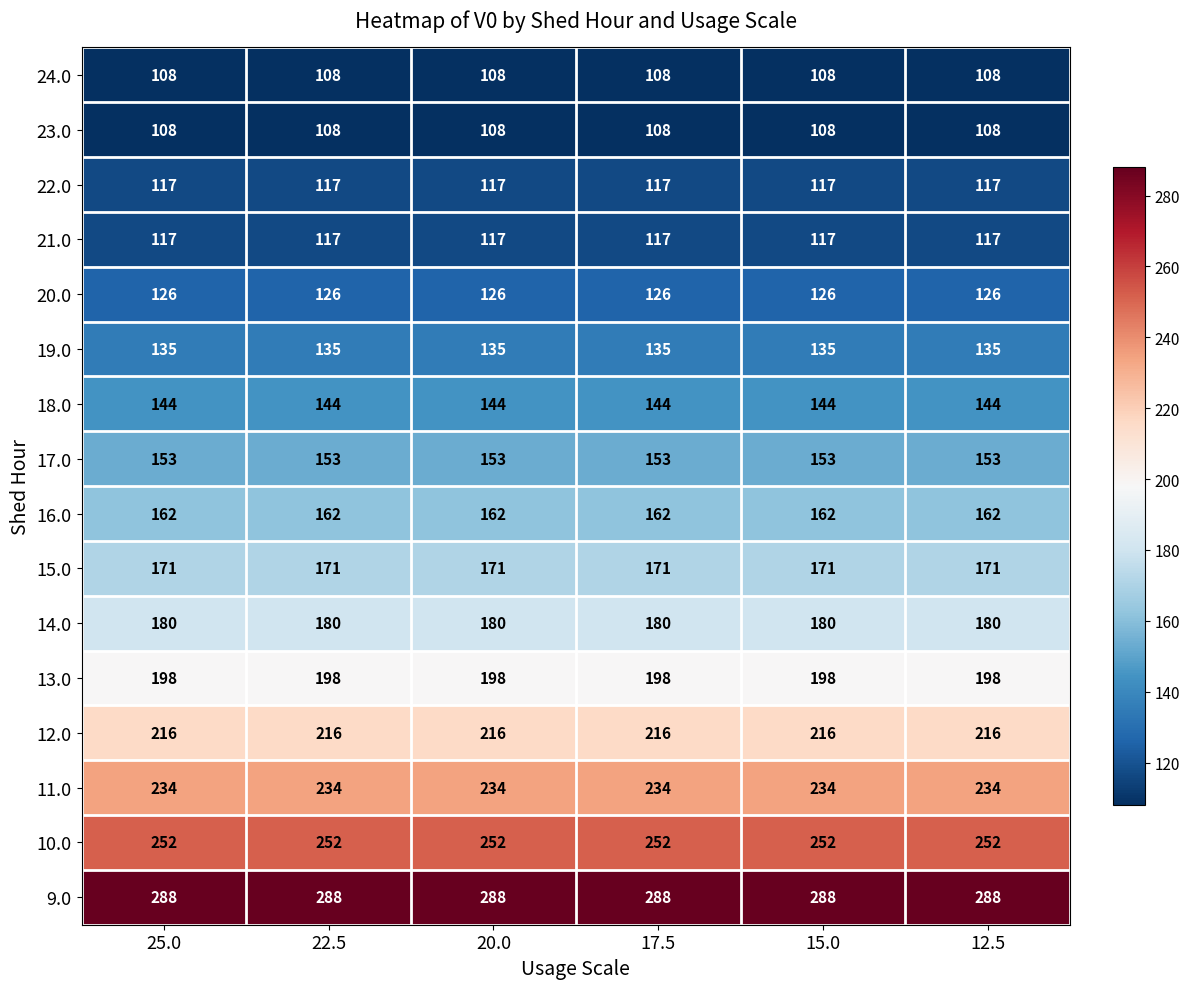

What is the maximum value shown in the chart?

288